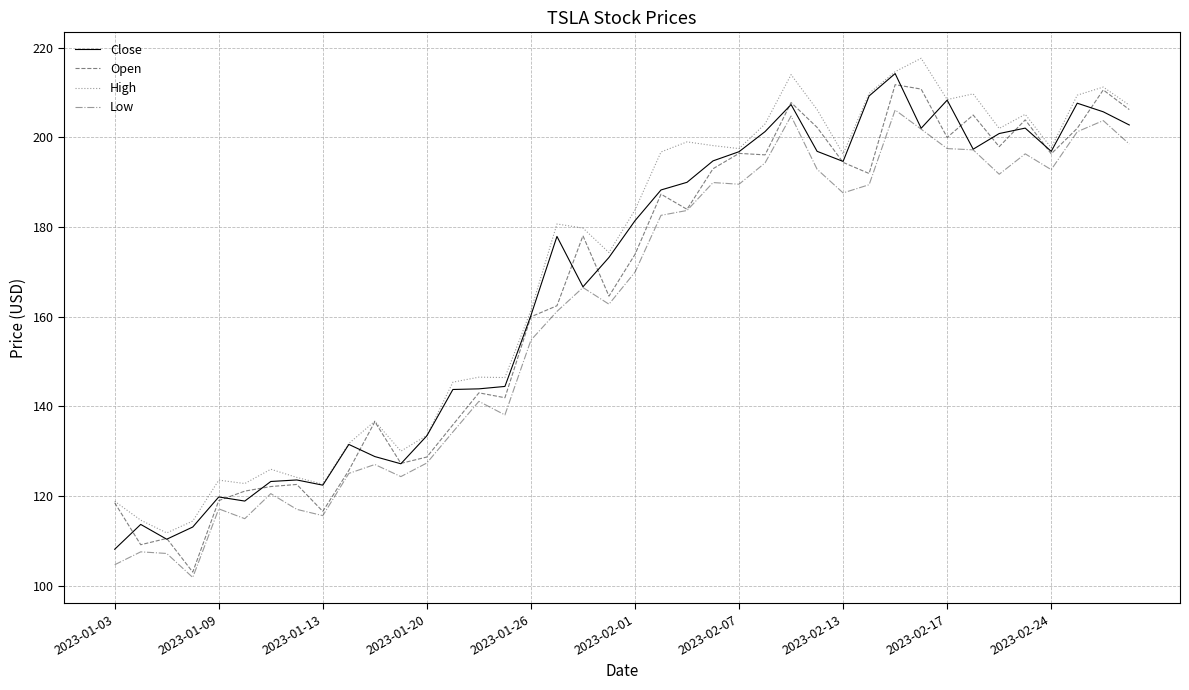

List the series in order of their overall mean, lowest first.

Low, Open, Close, High